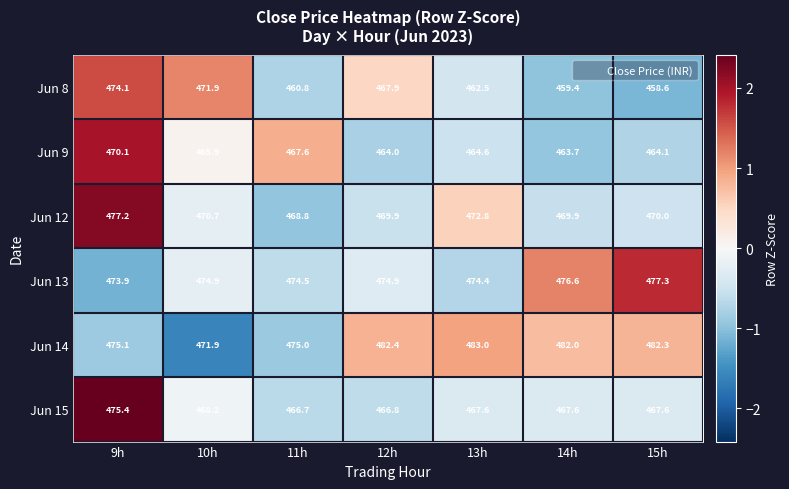

Rank the series by their maximum value, from lowest to highest.

Jun 9, Jun 8, Jun 15, Jun 12, Jun 13, Jun 14